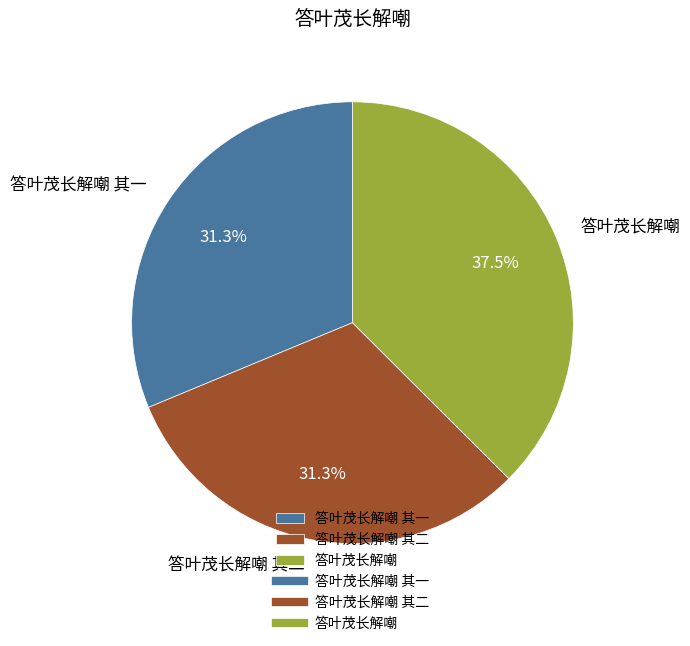

How much of the chart is everything except 答叶茂长解嘲 其一?

68.7%